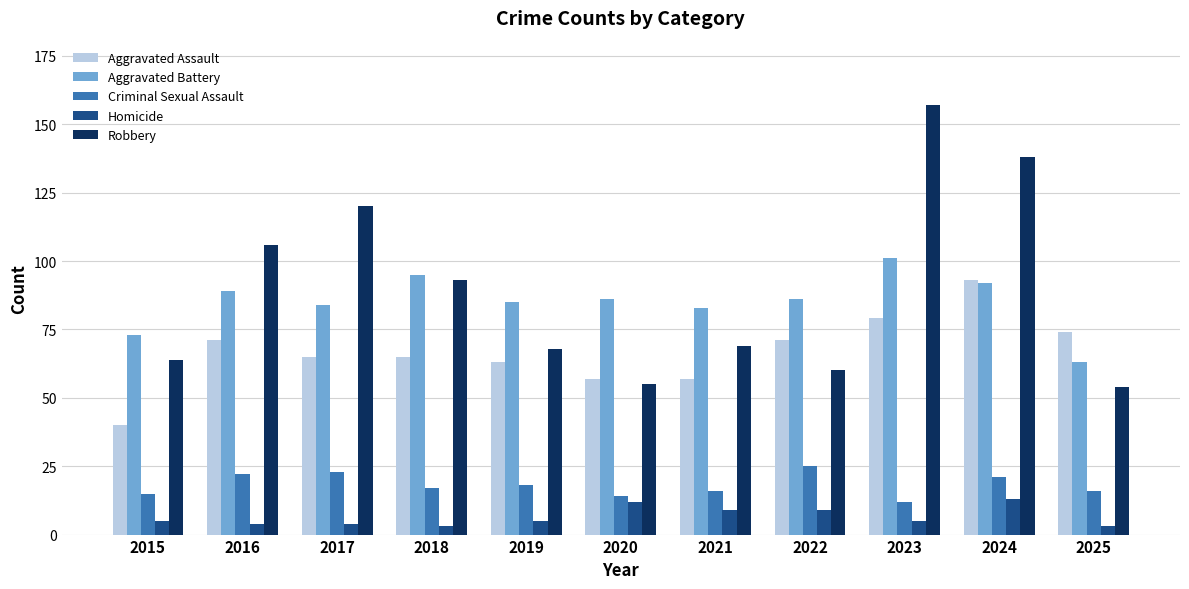

What are all the series names shown in the legend?

Aggravated Assault, Aggravated Battery, Criminal Sexual Assault, Homicide, Robbery